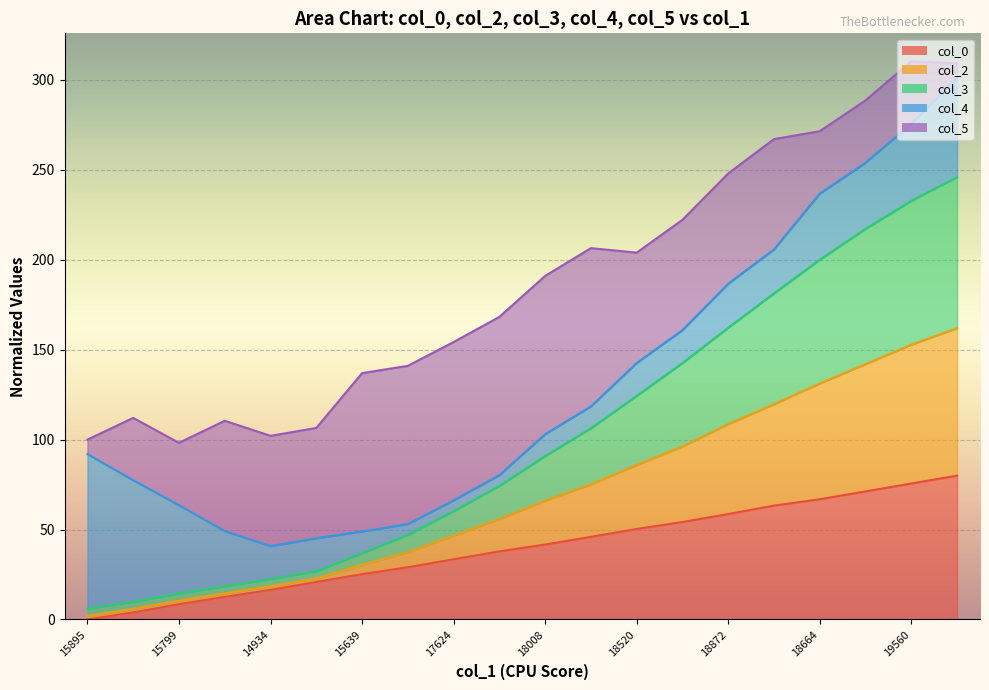

What is the average value of the col_3 series?

69.2